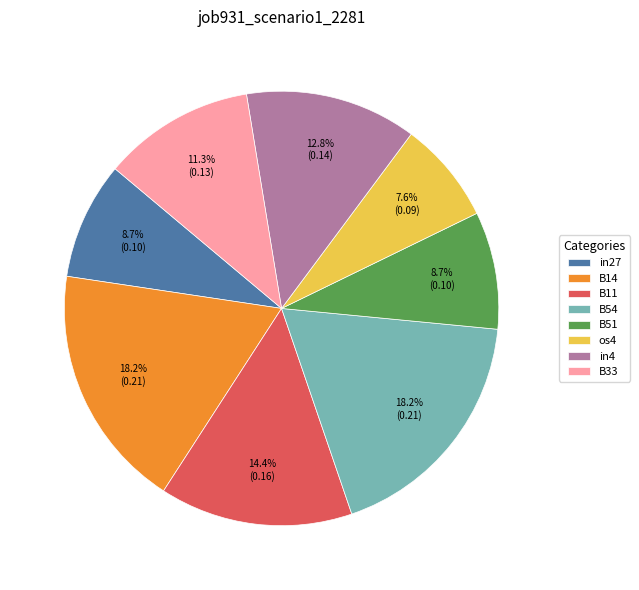

To the nearest percent, what percentage of the pie is B33?

11%